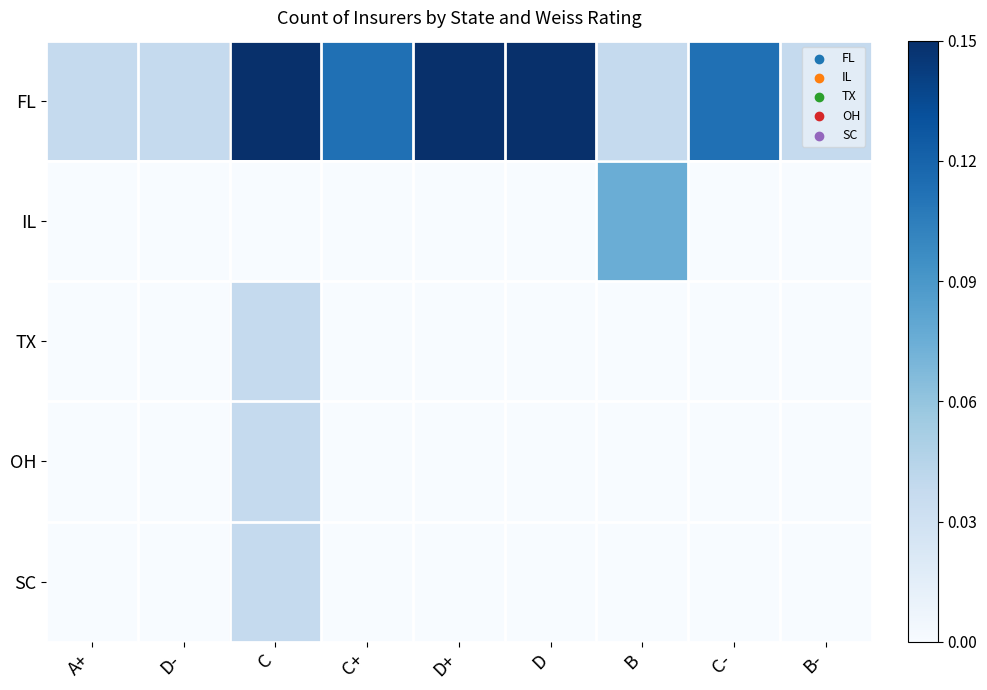

How many data points does each series have?

9